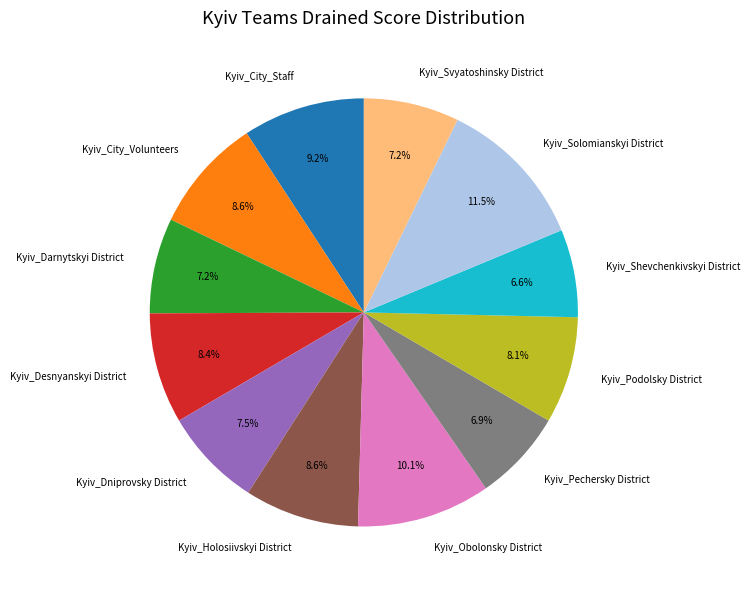

Do Kyiv_Darnytskyi District and Kyiv_Shevchenkivskyi District together represent more than half of the pie?

No